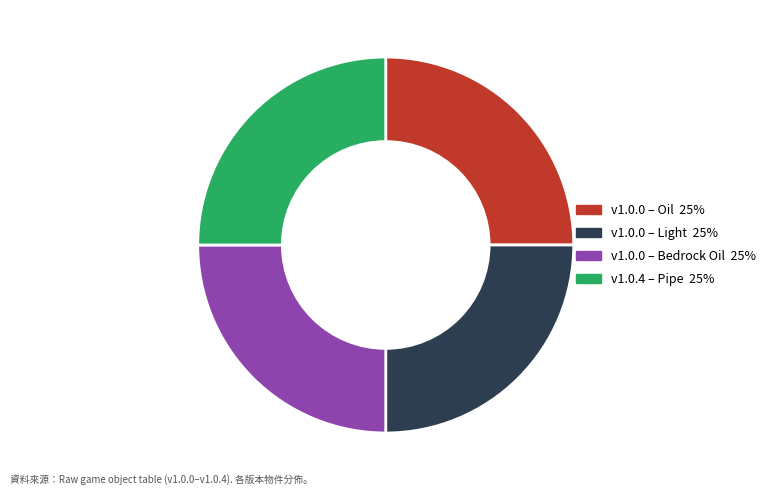

Is there a majority slice in this chart?

No